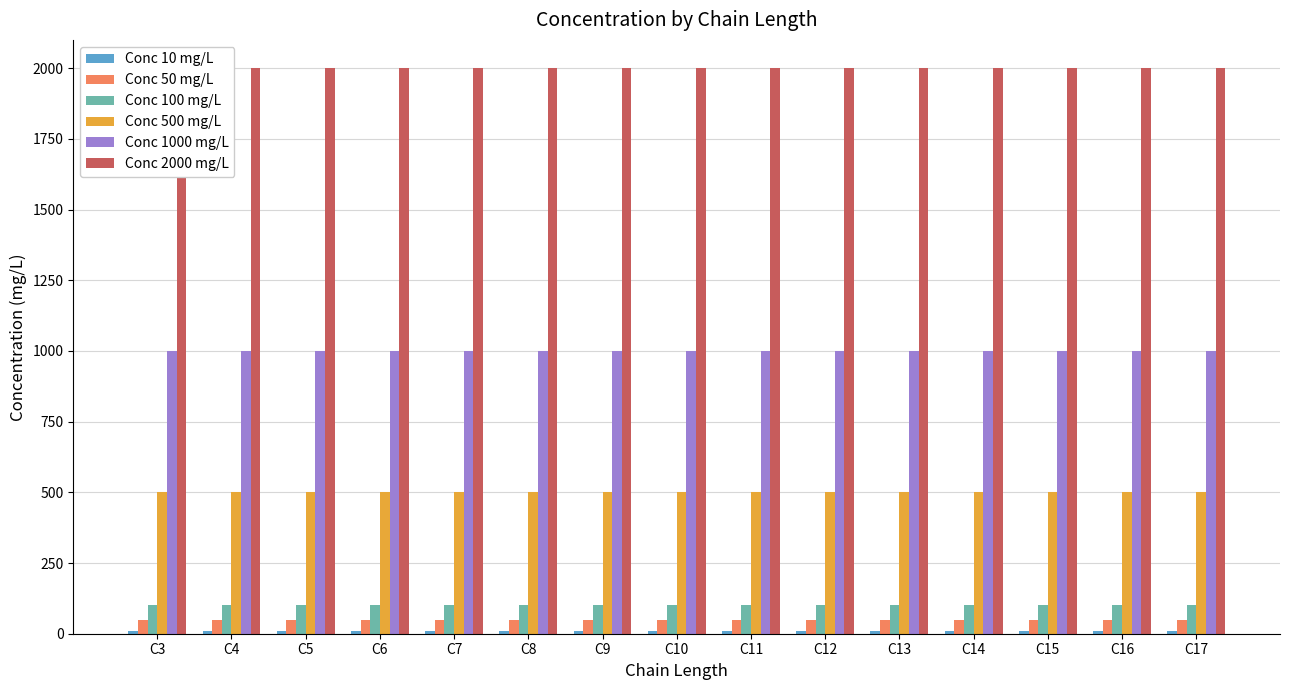

The value of Conc 50 mg/L at C4 is 34. True or false?

False